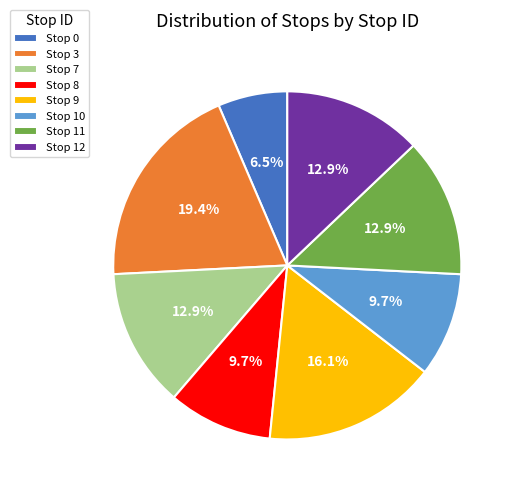

What is the total percentage of Stop 9 and Stop 0?

22.6%